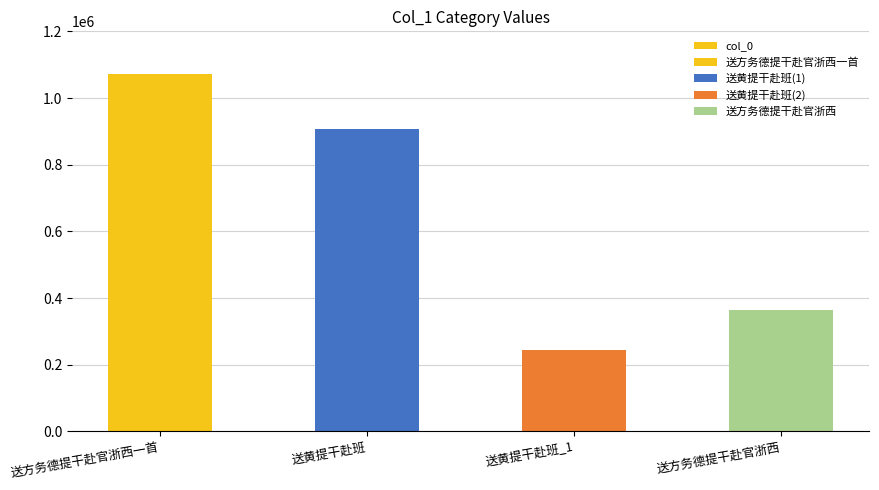

List the labels in order of value, smallest first.

送黄提干赴班_1, 送方务德提干赴官浙西, 送黄提干赴班, 送方务德提干赴官浙西一首